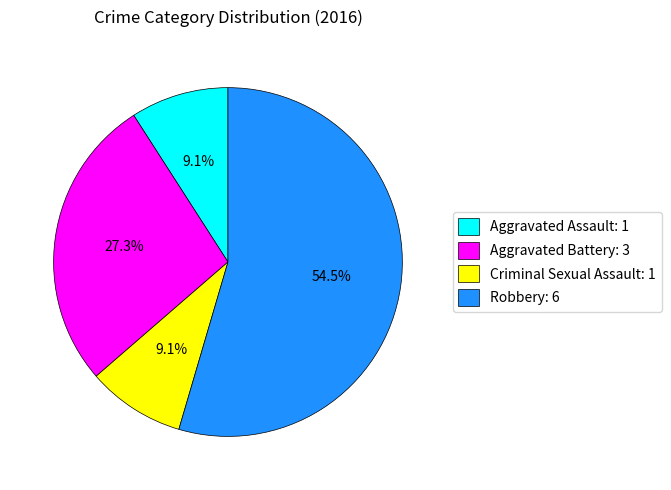

What percentage is the Aggravated Battery slice, to the nearest percent?

27%